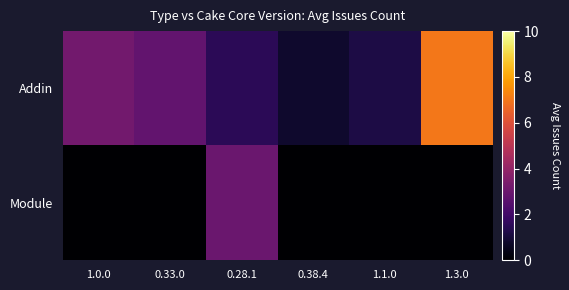

List the series in order of their peak value, highest first.

Addin, Module